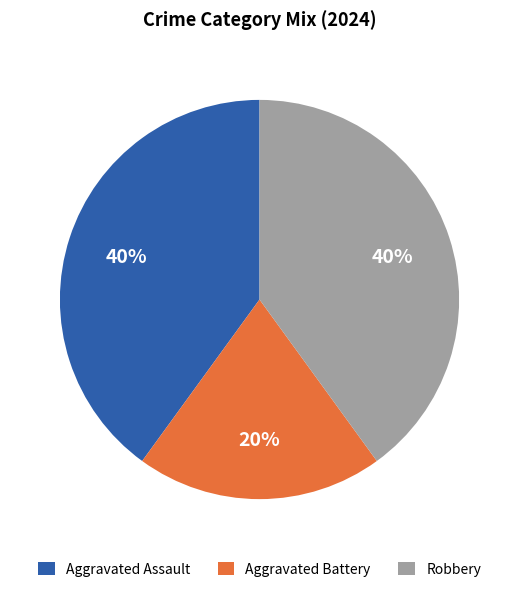

To the nearest percent, what is the combined percentage of Aggravated Assault and Robbery?

80%